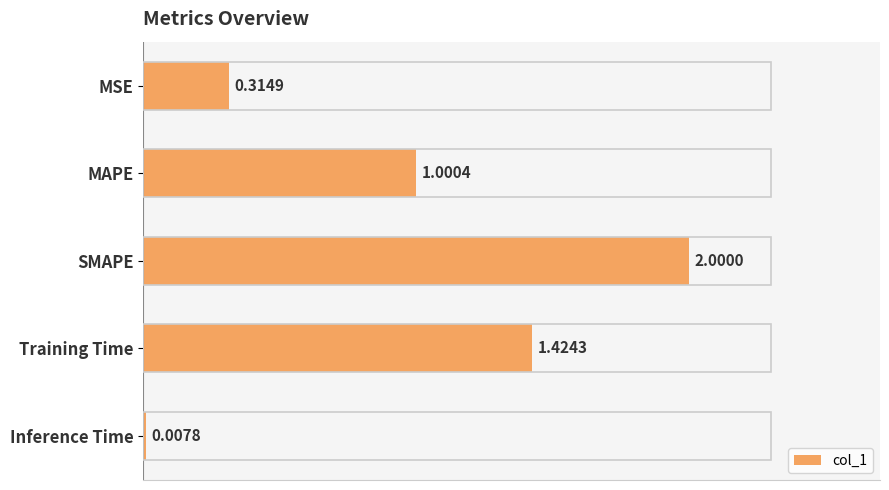

Between MAPE and MSE, which is larger?

MAPE